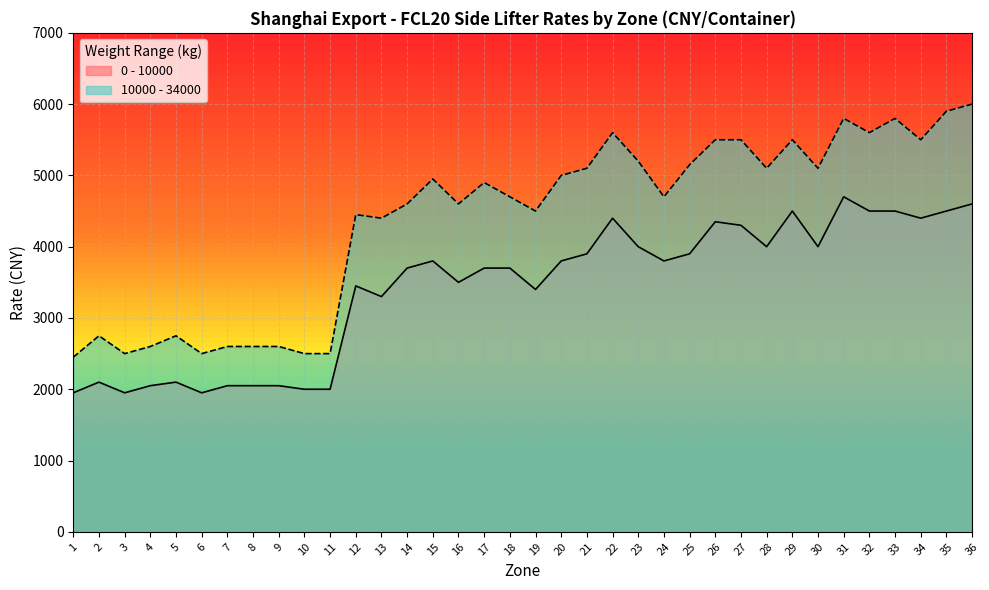

Reading left to right, extract all data points from this chart.

0 - 10000: 1950	2100	1950	2050	2100	1950	2050	2050	2050	2000	2000	3450	3300	3700	3800	3500	3700	3700	3400	3800	3900	4400	4000	3800	3900	4350	4300	4000	4500	4000	4700	4500	4500	4400	4500	4600
10000 - 34000: 2450	2750	2500	2600	2750	2500	2600	2600	2600	2500	2500	4450	4400	4600	4950	4600	4900	4700	4500	5000	5100	5600	5200	4700	5150	5500	5500	5100	5500	5100	5800	5600	5800	5500	5900	6000